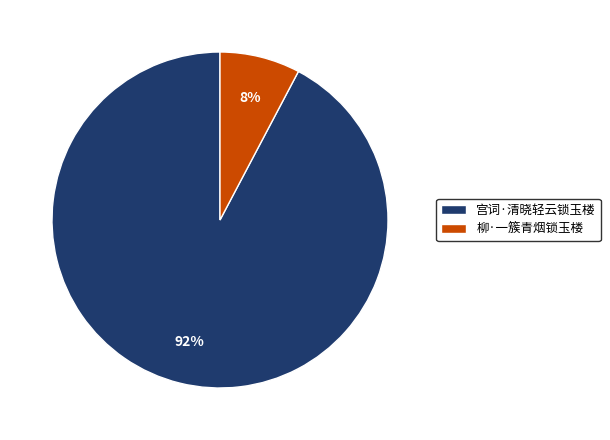

To the nearest percent, what percentage of the pie is 宫词·清晓轻云锁玉楼?

92%